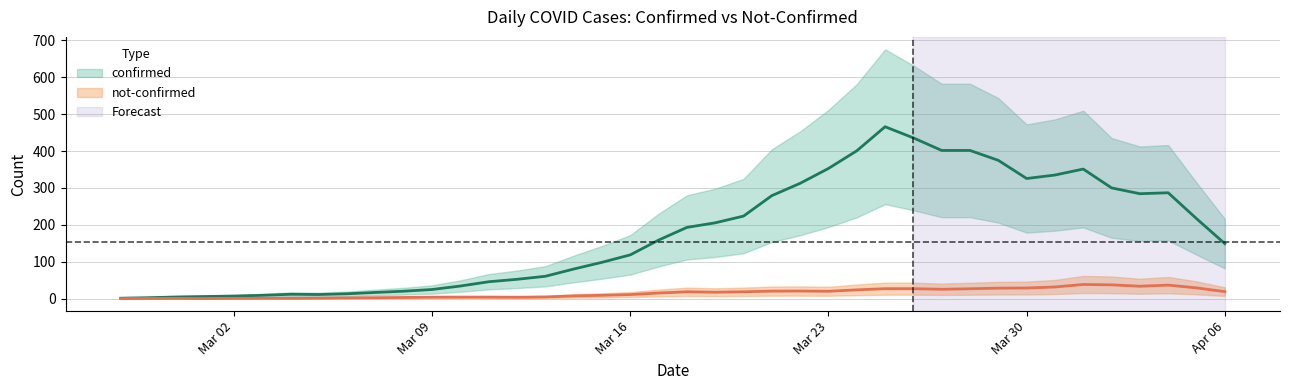

Rank the series by their maximum value, from highest to lowest.

confirmed, not-confirmed